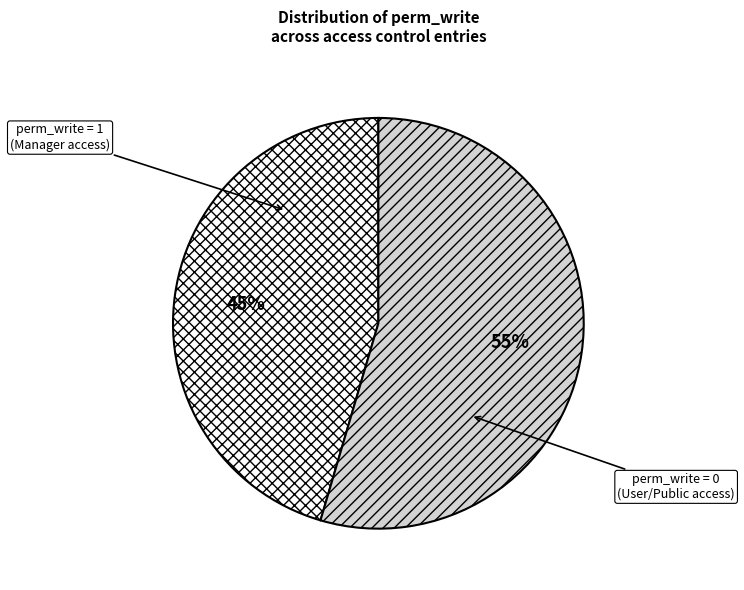

How many segments does this pie chart have?

2